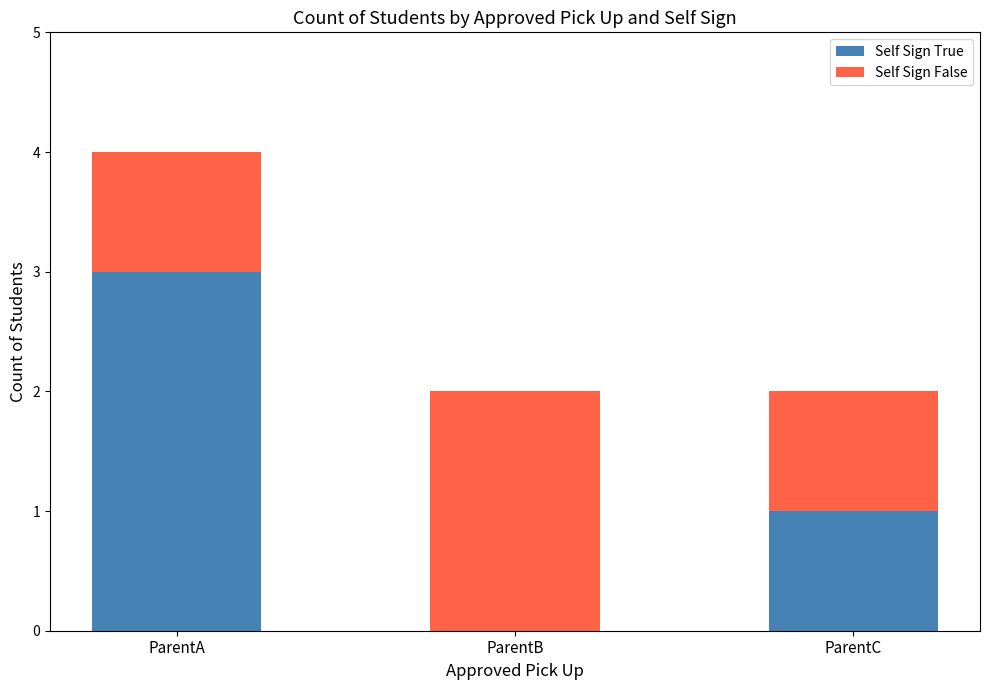

What is the difference between the Self Sign True values at ParentC and ParentA?

2